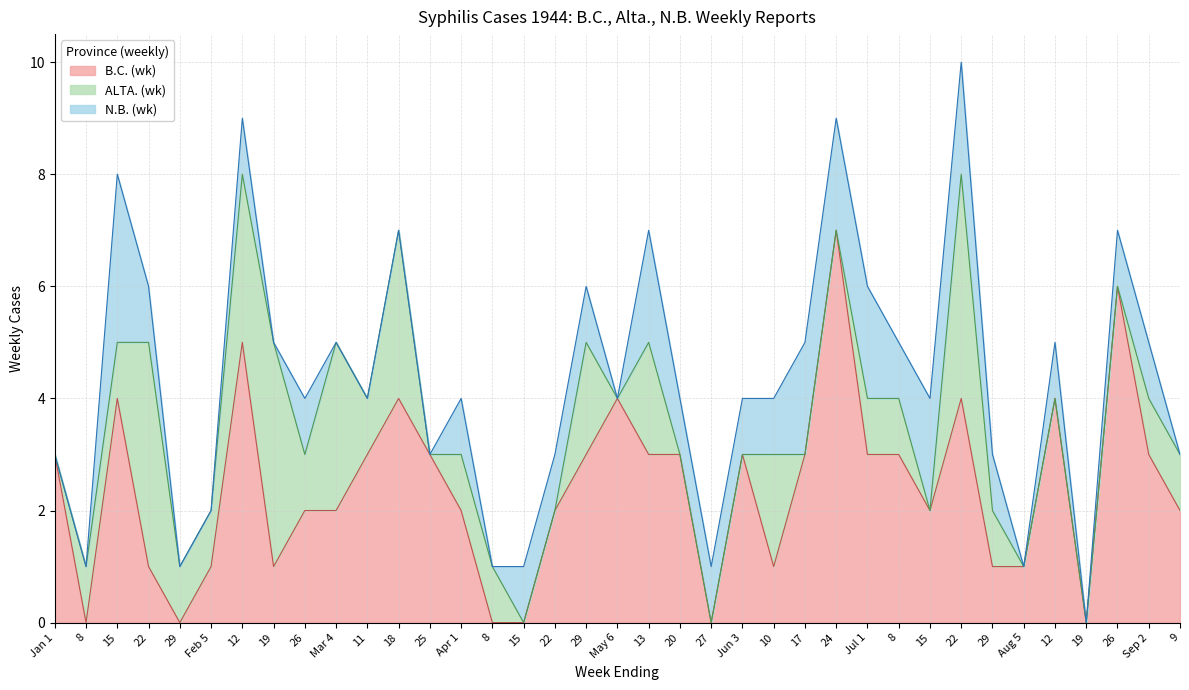

True or false: N.B. (wk) and B.C. (wk) cross at least once.

True